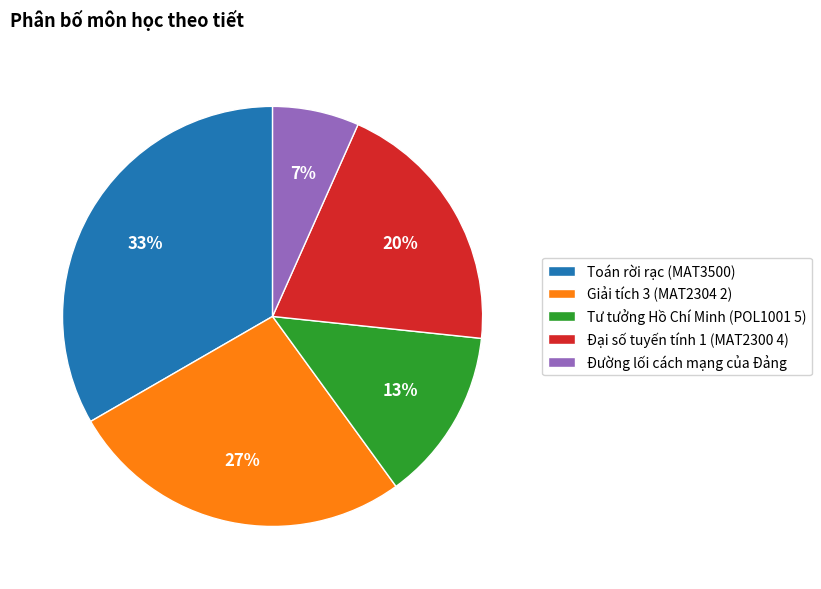

Is it true that Tư tưởng Hồ Chí Minh (POL1001 5) is 24% of the pie?

False